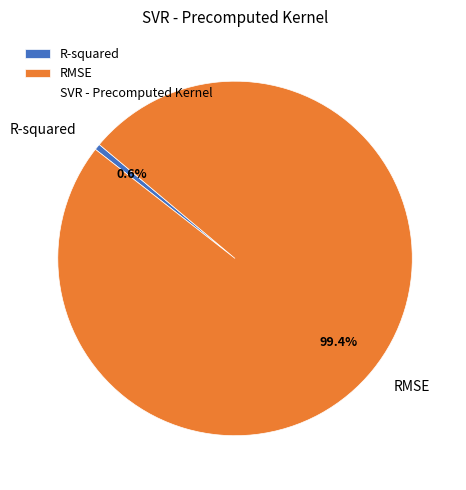

To the nearest percent, what is the difference between the R-squared and RMSE slice percentages?

99%